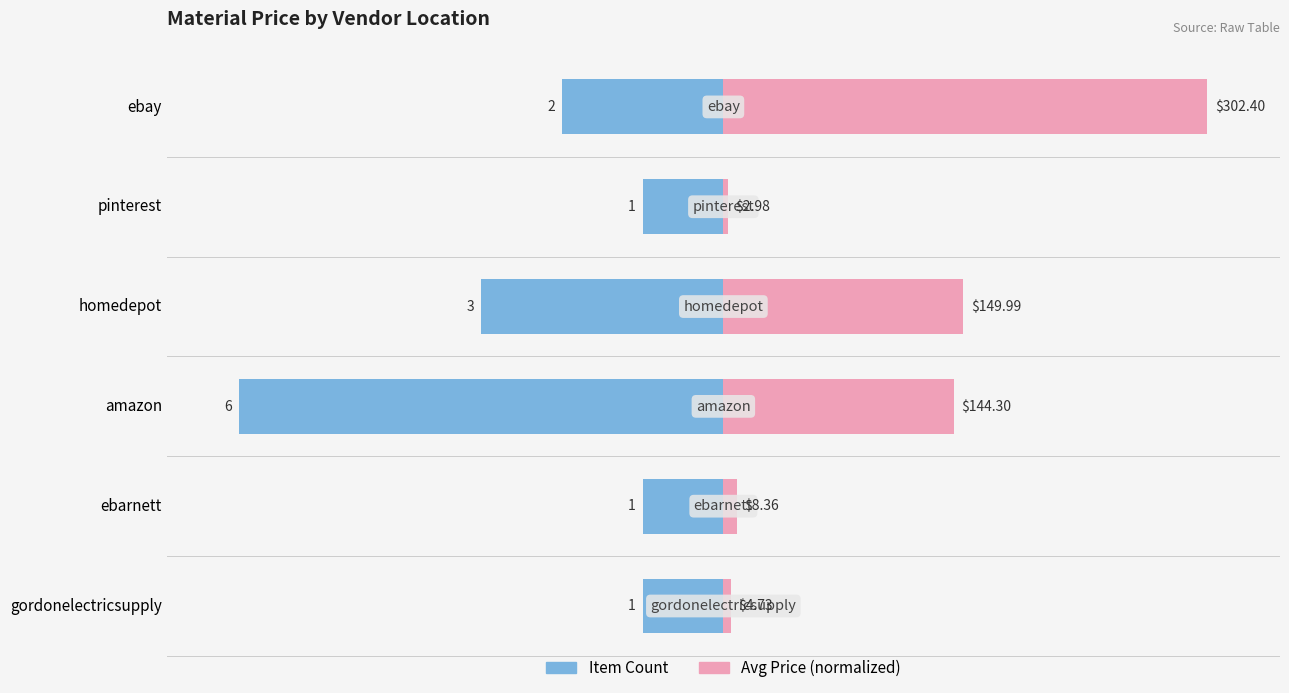

Are the bars grouped side by side (vs. stacked)?

Yes